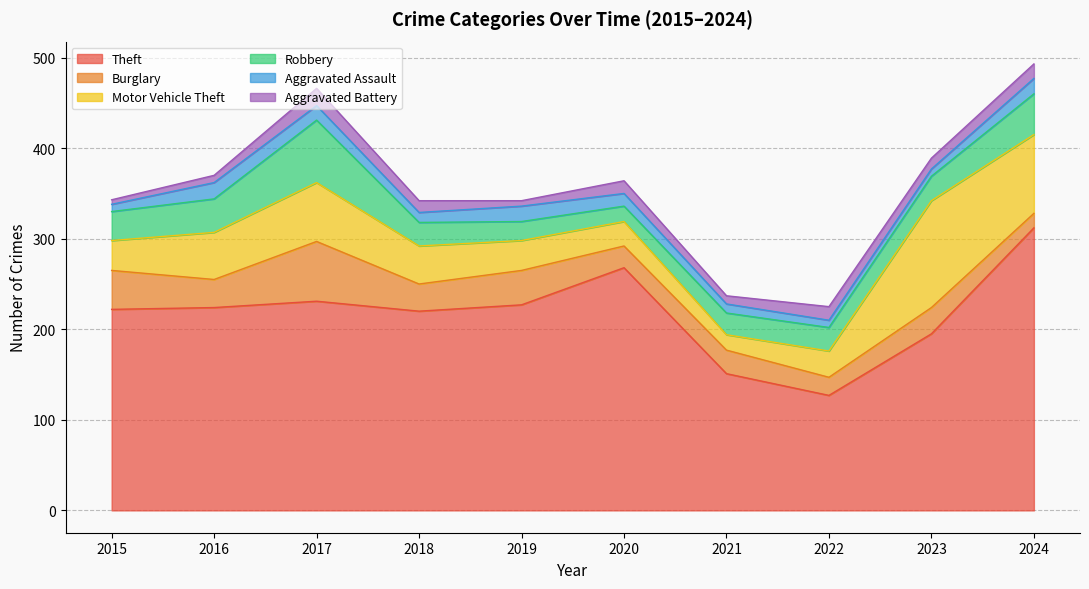

How many intersections are there between Burglary and Aggravated Assault?

1